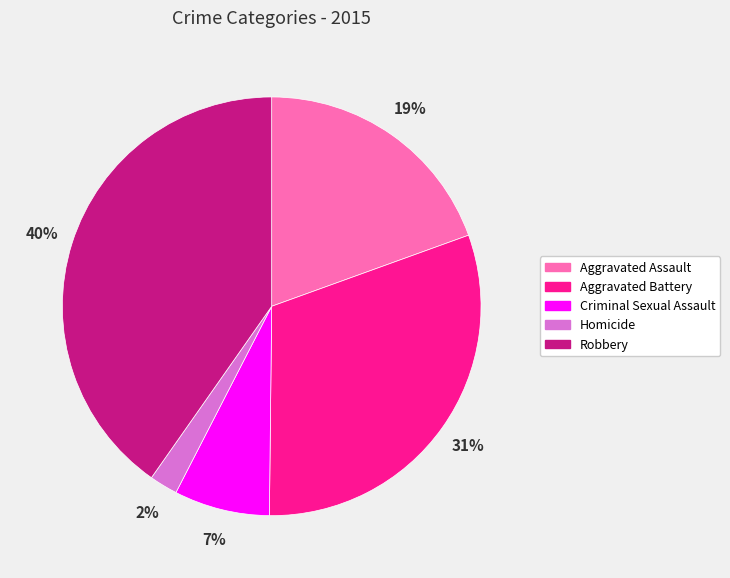

Which has a higher value, Aggravated Battery or Robbery?

Robbery